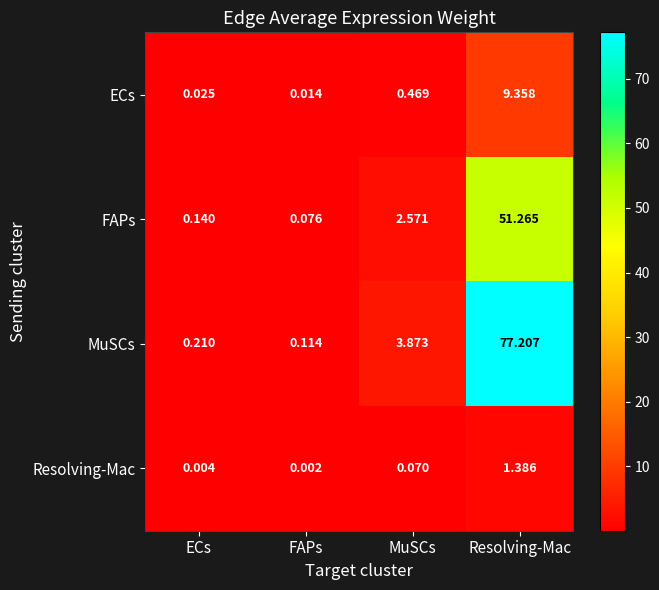

How many categories are shown in the chart?

4